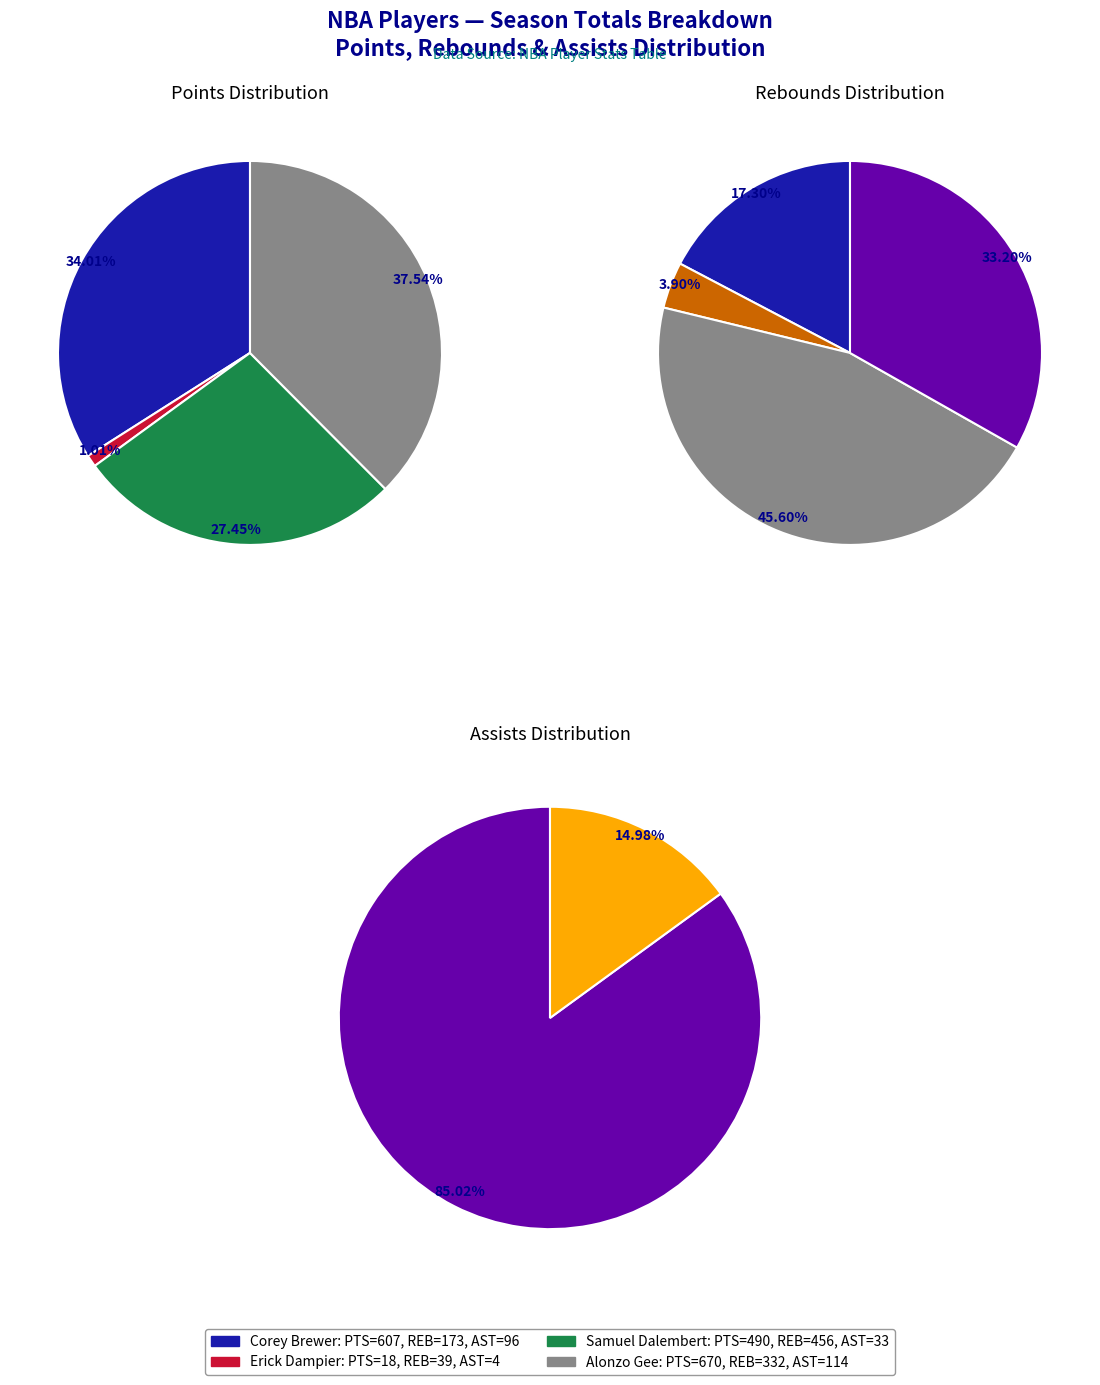

Which has a higher value, Samuel Dalembert or Alonzo Gee?

Alonzo Gee